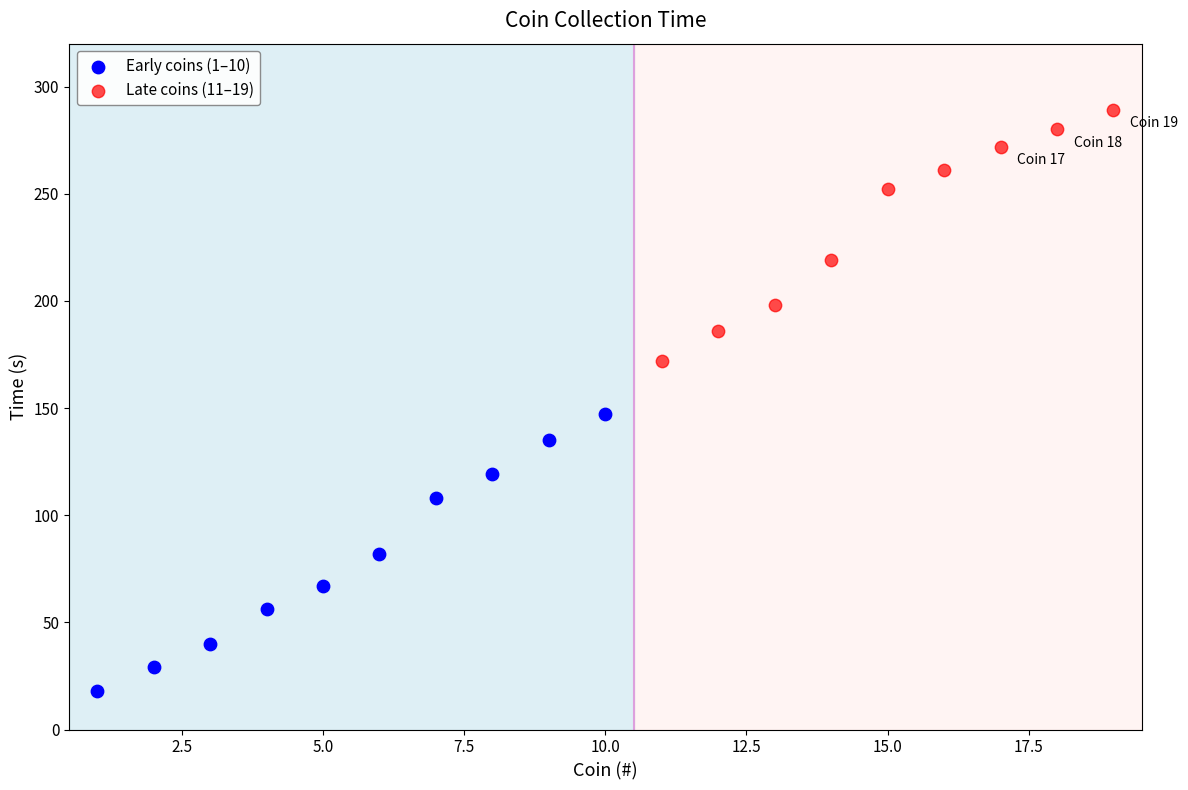

Which series reaches the minimum Y coordinate?

Early coins (1–10)